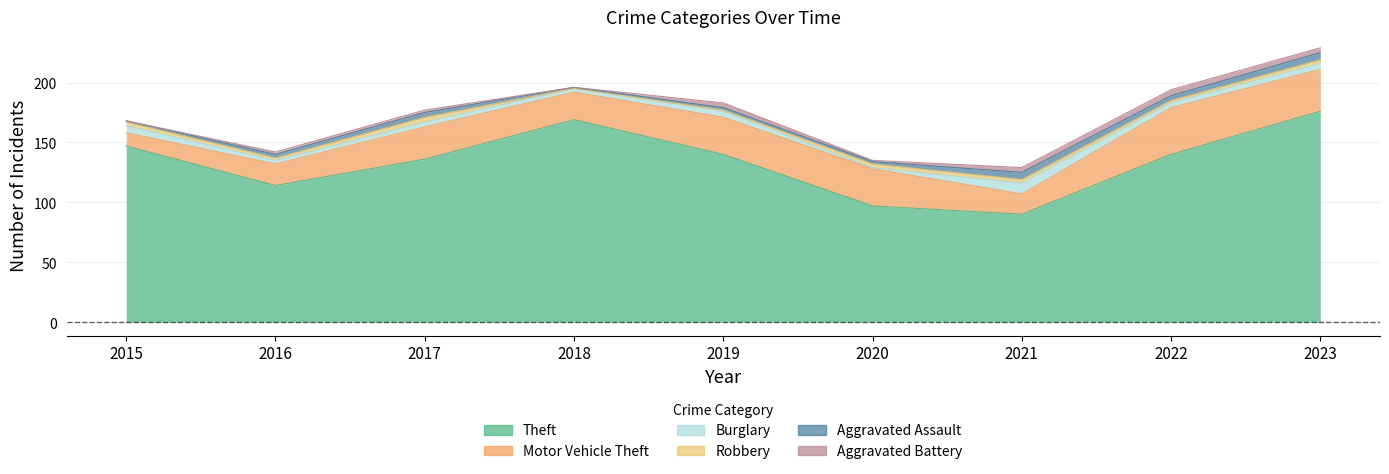

At which label does Aggravated Assault first exceed 3?

2017